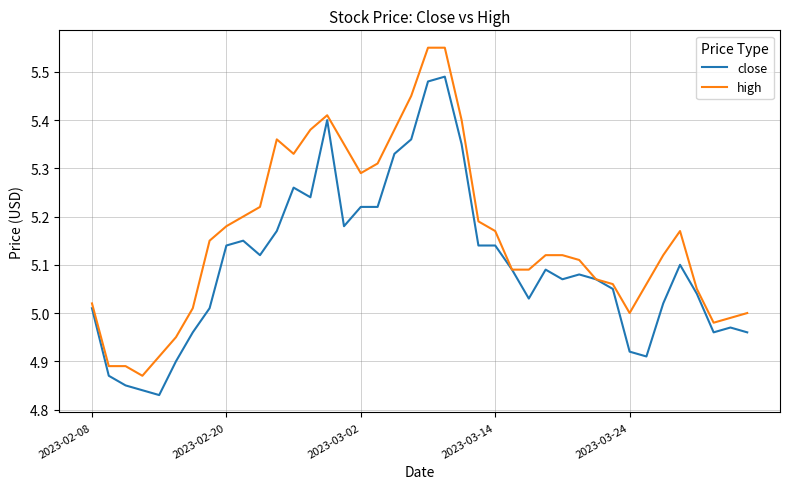

Rank the series by their average value, from lowest to highest.

close, high